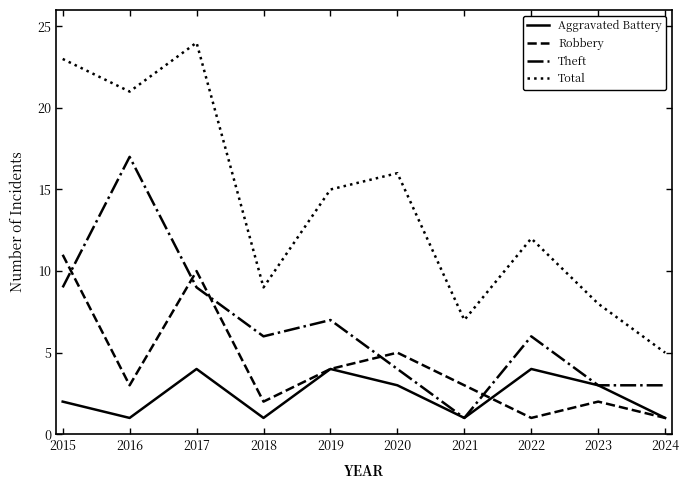

Where does the Aggravated Battery series first go above 3?

2017